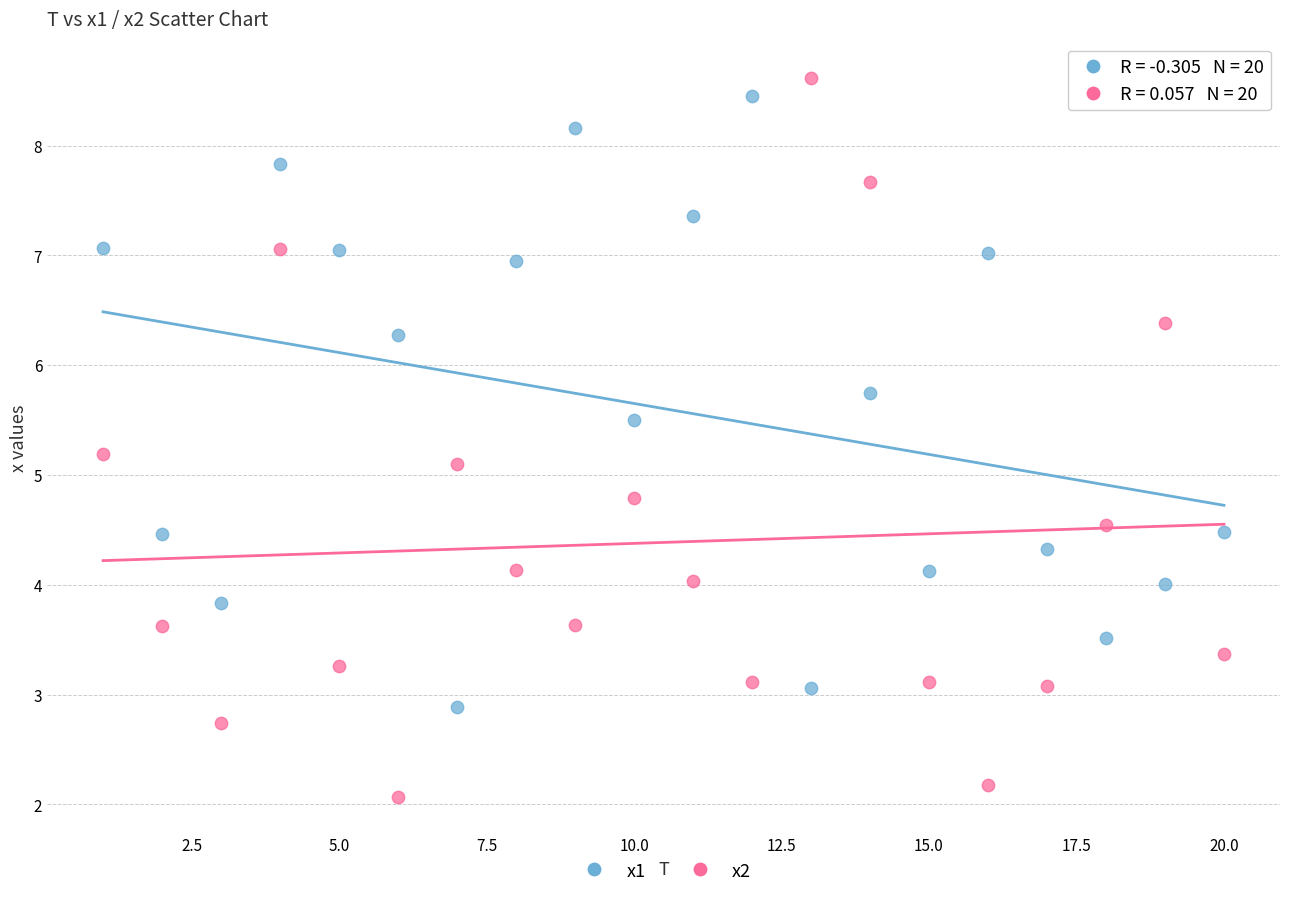

Across all data points, what is the range of Y values (max minus min)?

6.5